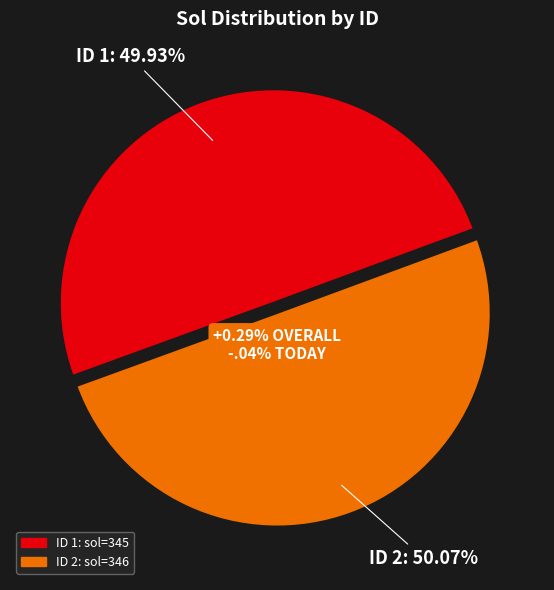

The 2 slice represents 50% of the pie. True or false?

True